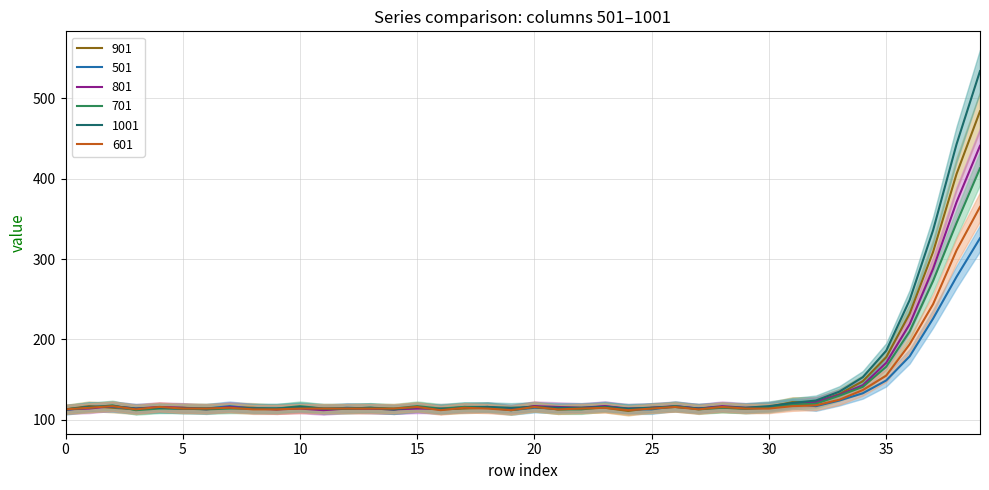

Where does the 801 series first go above 115?

2